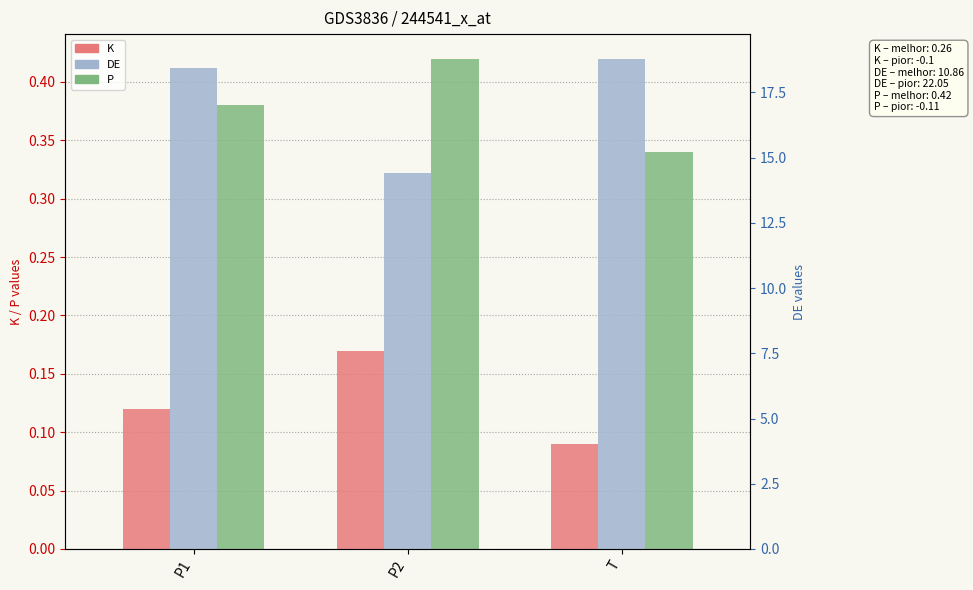

What is the total value across all series at T?

19.2